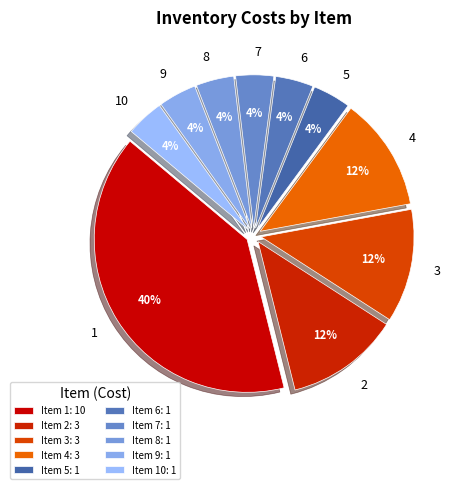

How many segments does this pie chart have?

10